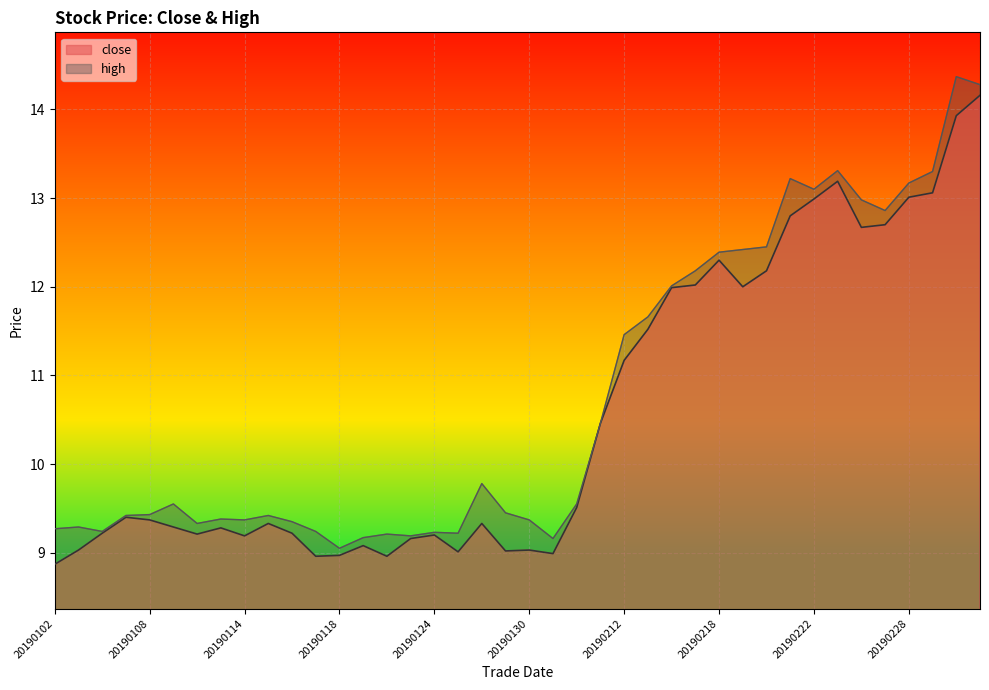

What is the value of the high point at the 29th from the left?

12.4